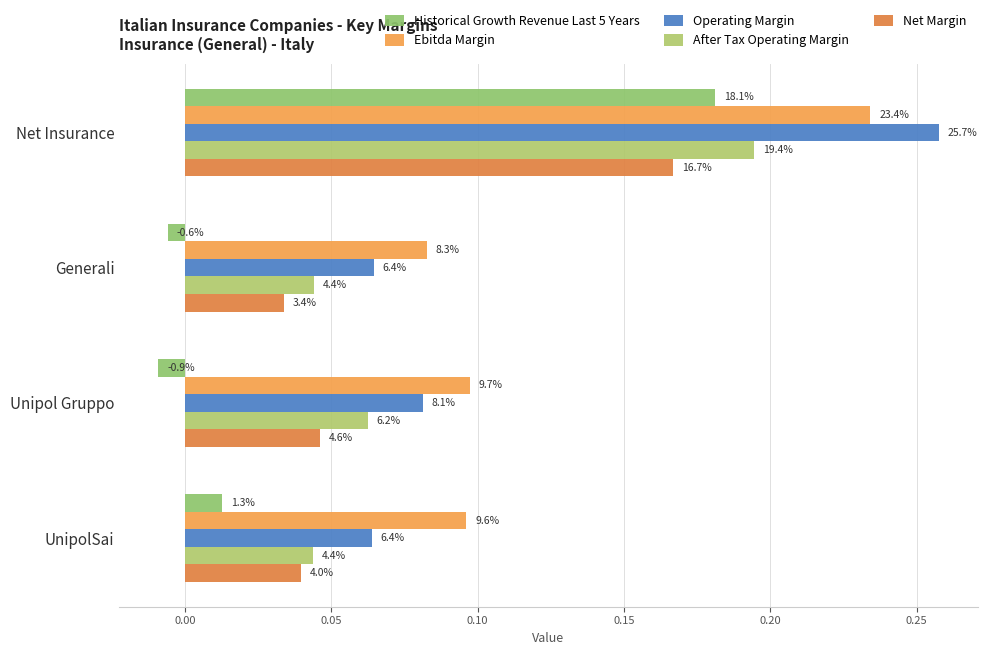

Reading left to right, extract all data points from this chart.

Historical Growth Revenue Last 5 Years: 0.2	-0.0	-0.0	0.0
Ebitda Margin: 0.2	0.1	0.1	0.1
Operating Margin: 0.3	0.1	0.1	0.1
After Tax Operating Margin: 0.2	0.0	0.1	0.0
Net Margin: 0.2	0.0	0.0	0.0